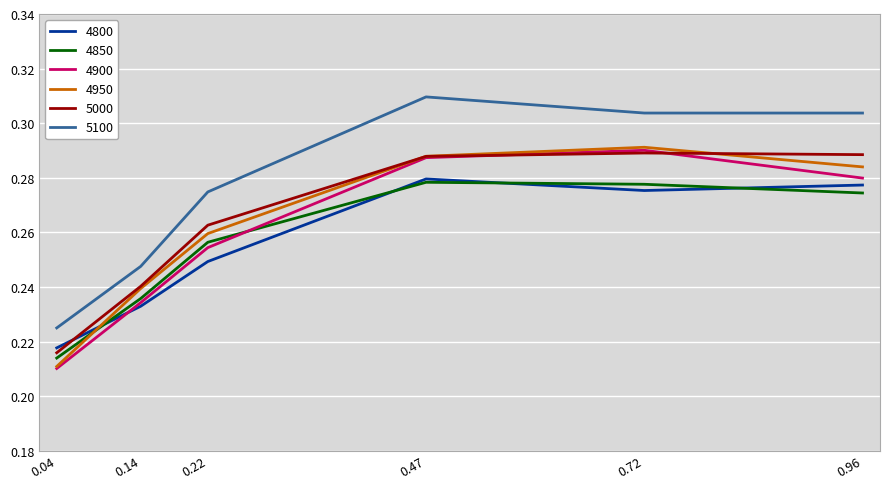

Where do 4800 and 5000 first cross each other?

0.04 and 0.14